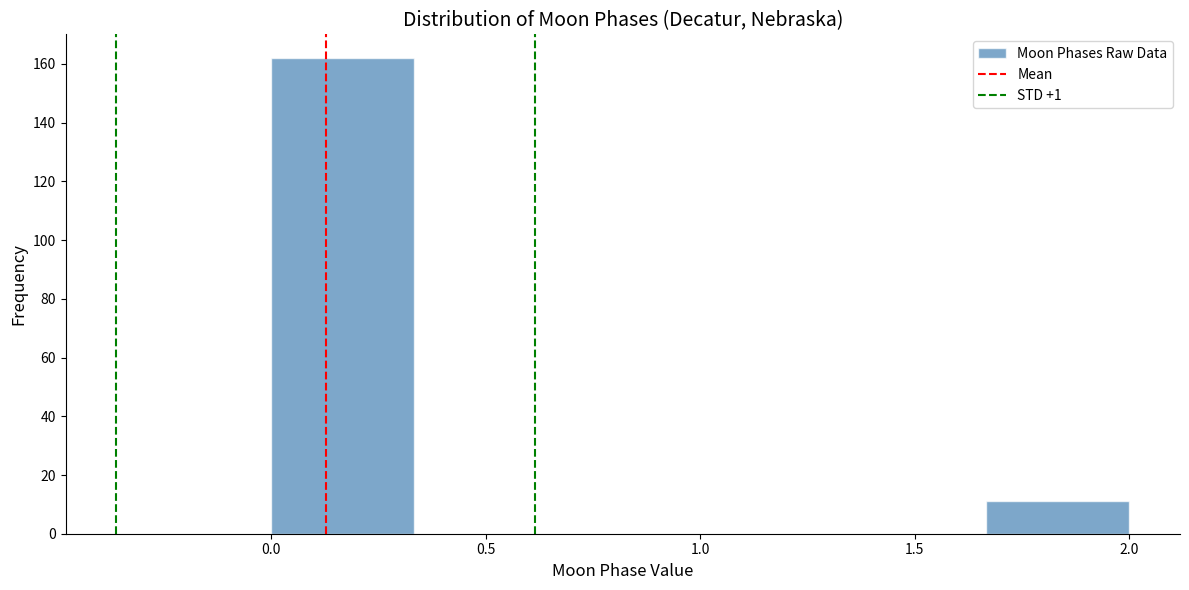

Over which range of the x-axis is the bar tallest?

0.00 to 0.35